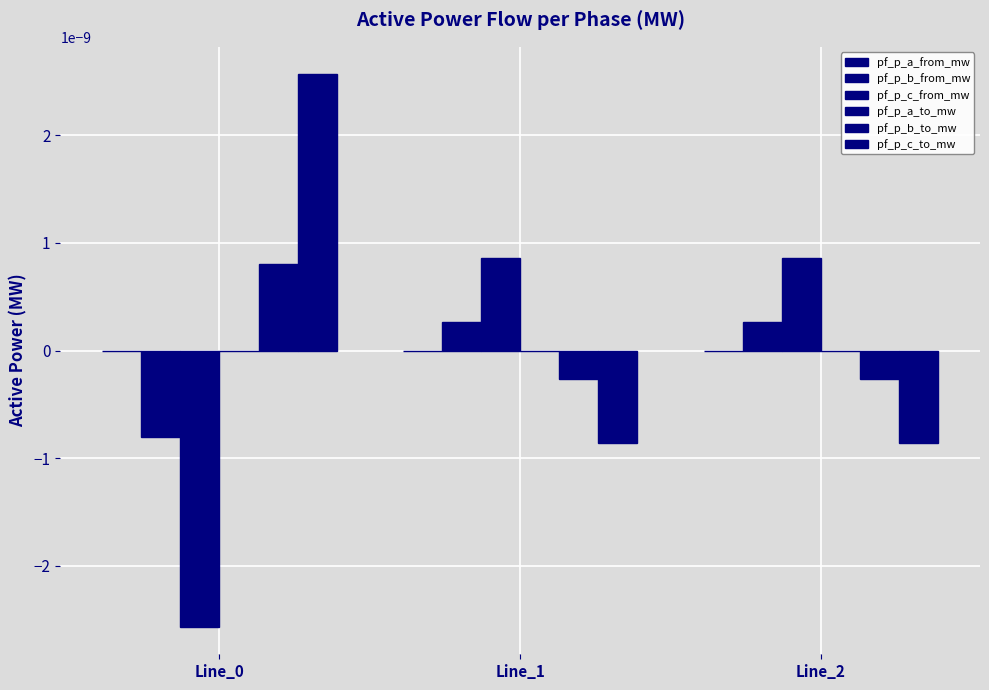

List the series in order of their peak value, highest first.

pf_p_c_to_mw, pf_p_c_from_mw, pf_p_b_to_mw, pf_p_b_from_mw, pf_p_a_from_mw, pf_p_a_to_mw